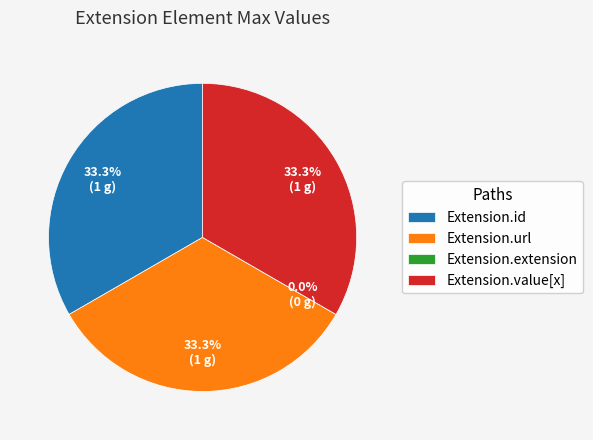

The Extension.extension slice represents 0% of the pie. True or false?

True